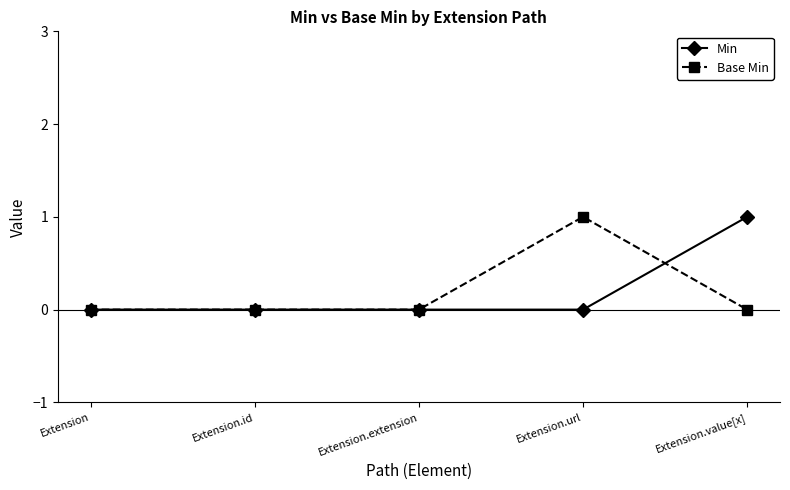

Rank the series at Extension.value[x] from highest to lowest value.

Min, Base Min